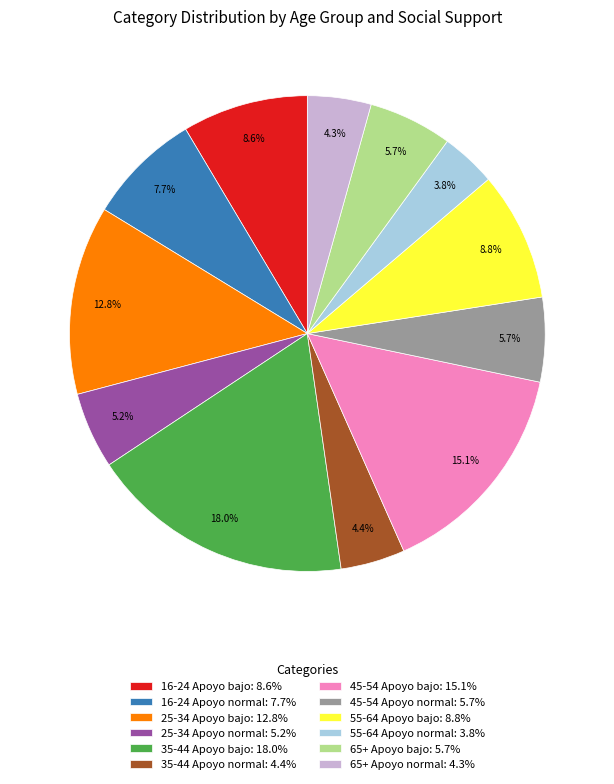

Which category has the biggest portion of the pie?

35-44 Apoyo bajo